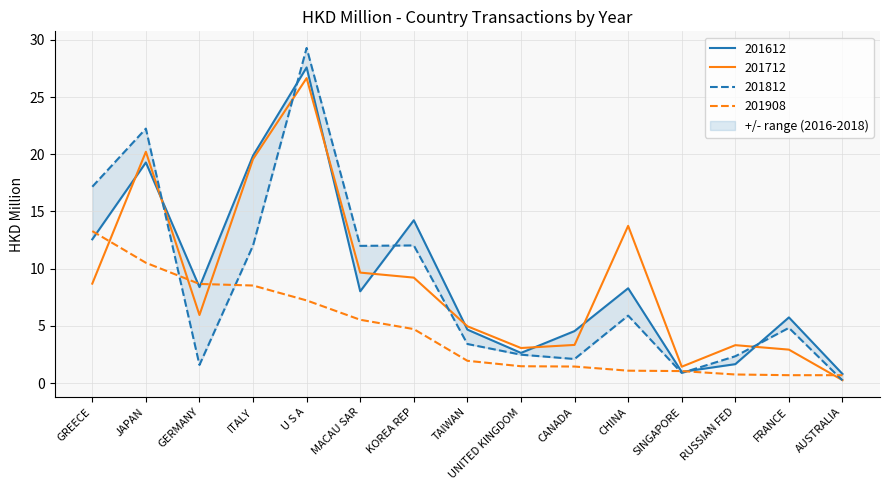

Is it true that 201712 equals 9.2 at KOREA REP?

True